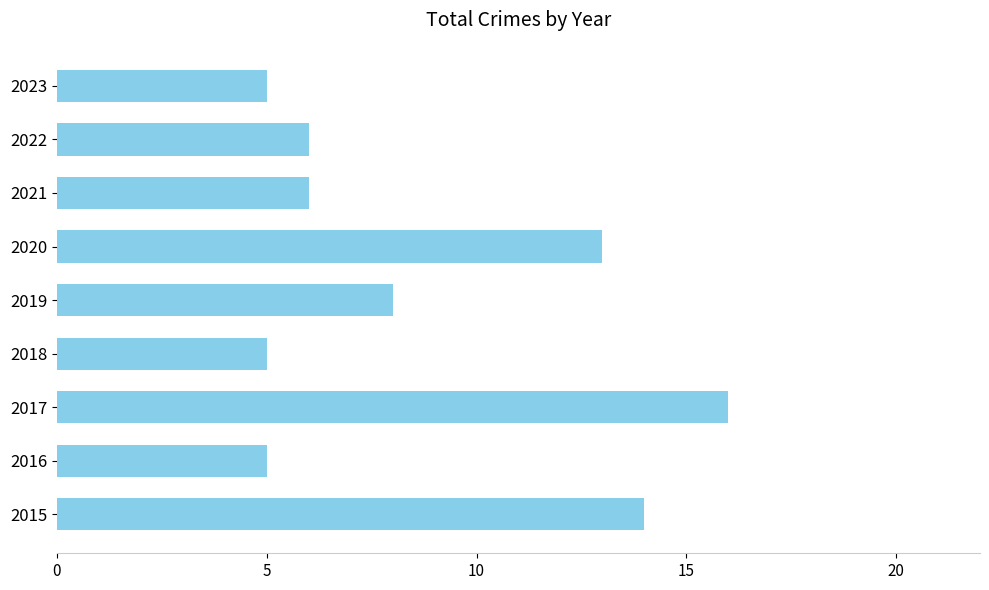

At which label is the value closest to 10?

2019